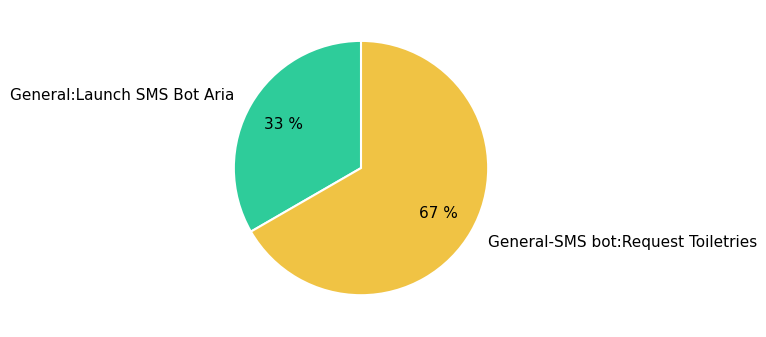

Is General-SMS bot:Request Toiletries the majority of the pie?

Yes